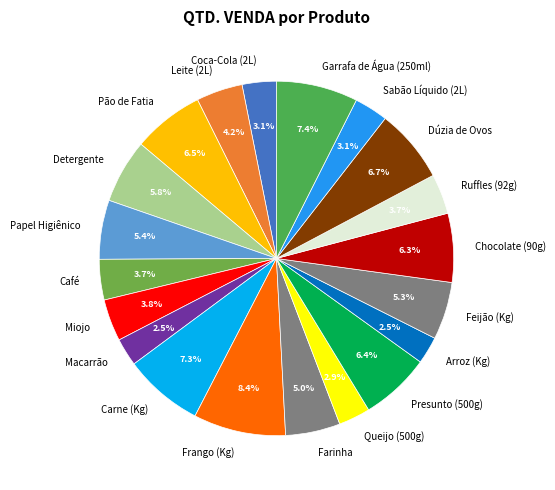

What is the largest slice in the pie chart?

Frango (Kg)